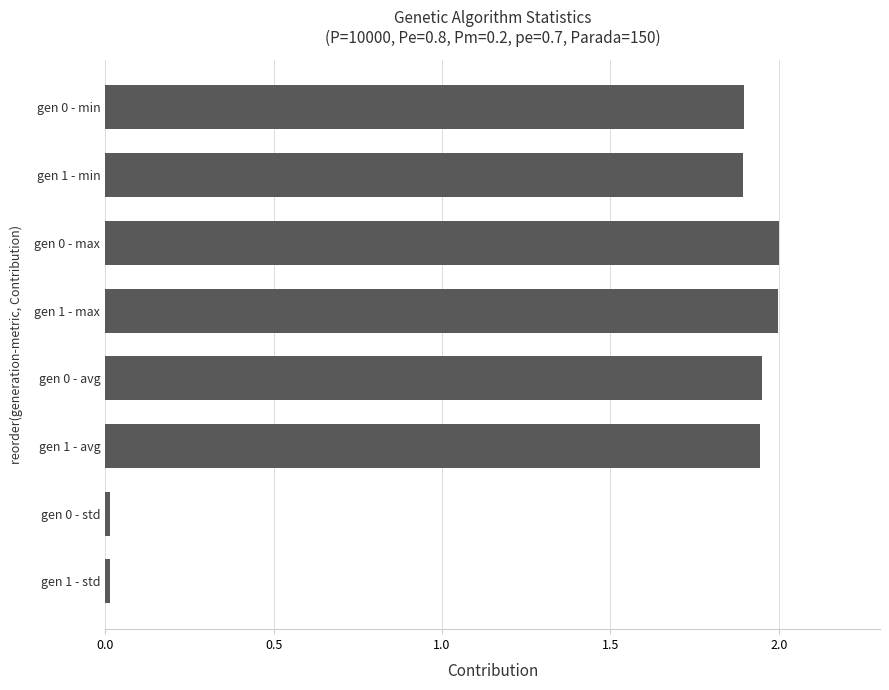

What is the maximum value shown in the chart?

2.0